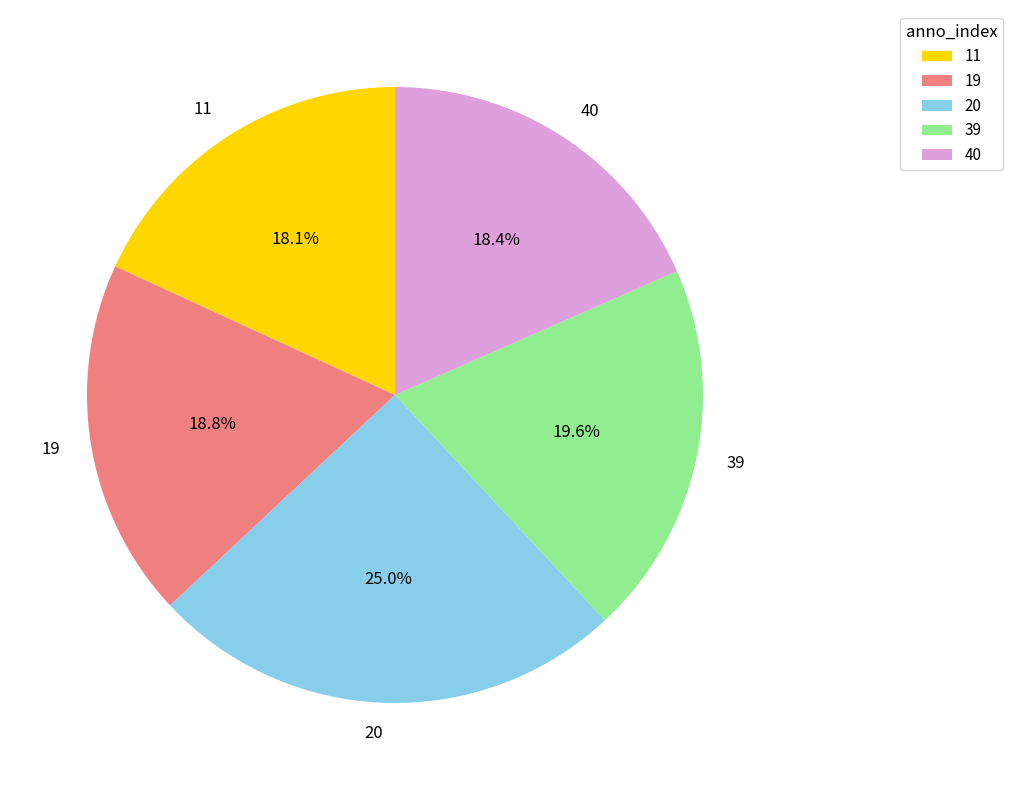

Does 39 account for over 50% of the chart?

No